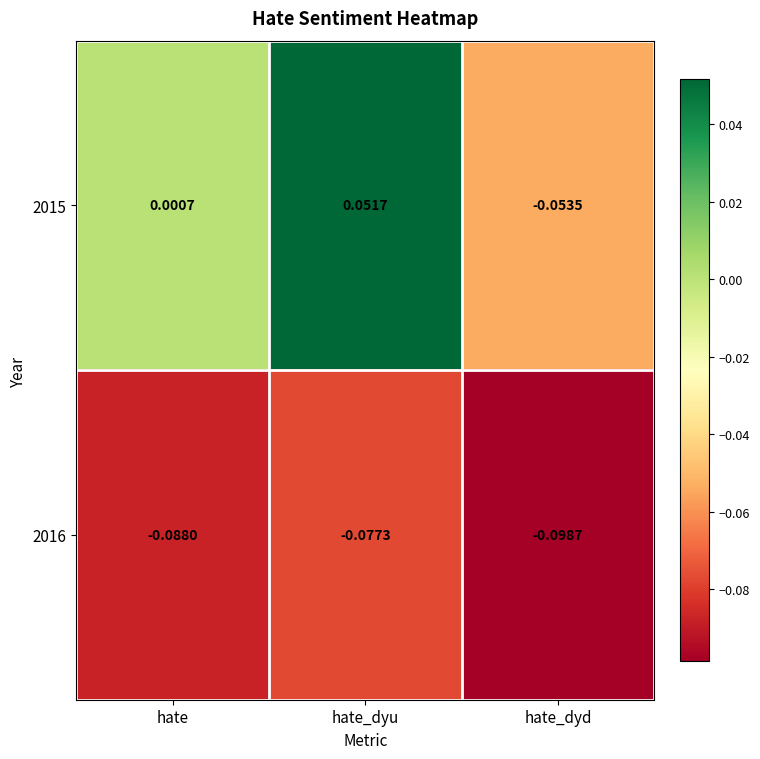

List the labels in order of 2016 value, smallest first.

hate_dyd, hate, hate_dyu